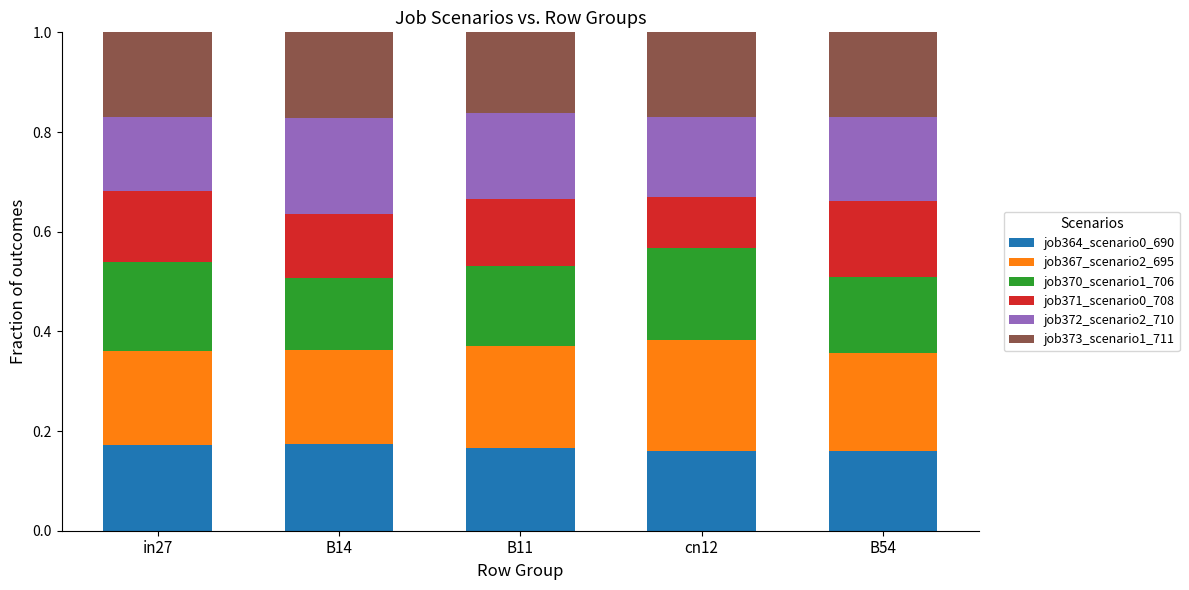

How many job364_scenario0_690 values are between 0 and 1?

5